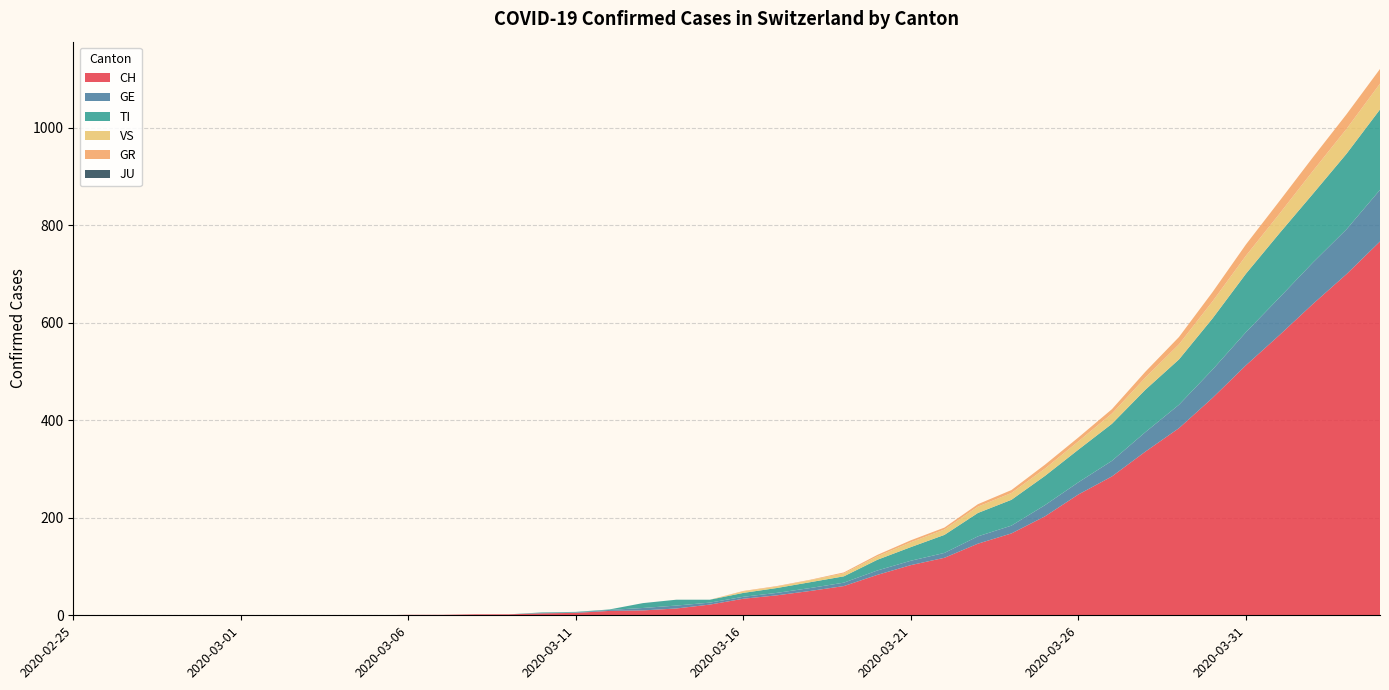

Reading right to left, extract all data points from this chart.

CH: 2020-04-04=767	2020-04-03=700	2020-04-02=639	2020-04-01=575	2020-03-31=513	2020-03-30=446	2020-03-29=384	2020-03-28=336	2020-03-27=285	2020-03-26=248	2020-03-25=203	2020-03-24=168	2020-03-23=147	2020-03-22=118	2020-03-21=103	2020-03-20=83	2020-03-19=60	2020-03-18=50	2020-03-17=41	2020-03-16=34	2020-03-15=22	2020-03-14=14	2020-03-13=10	2020-03-12=9	2020-03-11=5	2020-03-10=4	2020-03-09=2	2020-03-08=2	2020-03-07=1	2020-03-06=1	2020-03-05=0	2020-03-04=0	2020-03-03=0	2020-03-02=0	2020-03-01=0	2020-02-29=0	2020-02-28=0	2020-02-27=0	2020-02-26=0	2020-02-25=0
GE: 2020-04-04=106	2020-04-03=92	2020-04-02=85	2020-04-01=77	2020-03-31=68	2020-03-30=58	2020-03-29=48	2020-03-28=40	2020-03-27=32	2020-03-26=25	2020-03-25=23	2020-03-24=16	2020-03-23=15	2020-03-22=10	2020-03-21=9	2020-03-20=9	2020-03-19=7	2020-03-18=6	2020-03-17=5	2020-03-16=4	2020-03-15=4	2020-03-14=6	2020-03-13=5	2020-03-12=2	2020-03-11=1	2020-03-10=1	2020-03-09=0	2020-03-08=0	2020-03-07=0	2020-03-06=0	2020-03-05=0	2020-03-04=0	2020-03-03=0	2020-03-02=0	2020-03-01=0	2020-02-29=0	2020-02-28=0	2020-02-27=0	2020-02-26=0	2020-02-25=0
TI: 2020-04-04=165	2020-04-03=155	2020-04-02=141	2020-04-01=132	2020-03-31=120	2020-03-30=105	2020-03-29=93	2020-03-28=87	2020-03-27=76	2020-03-26=67	2020-03-25=60	2020-03-24=53	2020-03-23=48	2020-03-22=37	2020-03-21=28	2020-03-20=22	2020-03-19=13	2020-03-18=12	2020-03-17=10	2020-03-16=8	2020-03-15=6	2020-03-14=12	2020-03-13=10	2020-03-12=1	2020-03-11=1	2020-03-10=1	2020-03-09=0	2020-03-08=0	2020-03-07=0	2020-03-06=0	2020-03-05=0	2020-03-04=0	2020-03-03=0	2020-03-02=0	2020-03-01=0	2020-02-29=0	2020-02-28=0	2020-02-27=0	2020-02-26=0	2020-02-25=0
VS: 2020-04-04=53	2020-04-03=51	2020-04-02=47	2020-04-01=40	2020-03-31=37	2020-03-30=35	2020-03-29=31	2020-03-28=25	2020-03-27=21	2020-03-26=17	2020-03-25=15	2020-03-24=14	2020-03-23=13	2020-03-22=11	2020-03-21=10	2020-03-20=7	2020-03-19=6	2020-03-18=4	2020-03-17=3	2020-03-16=3	2020-03-15=0	2020-03-14=0	2020-03-13=0	2020-03-12=0	2020-03-11=0	2020-03-10=0	2020-03-09=0	2020-03-08=0	2020-03-07=0	2020-03-06=0	2020-03-05=0	2020-03-04=0	2020-03-03=0	2020-03-02=0	2020-03-01=0	2020-02-29=0	2020-02-28=0	2020-02-27=0	2020-02-26=0	2020-02-25=0
GR: 2020-04-04=30	2020-04-03=30	2020-04-02=28	2020-04-01=26	2020-03-31=23	2020-03-30=19	2020-03-29=15	2020-03-28=12	2020-03-27=9	2020-03-26=8	2020-03-25=8	2020-03-24=6	2020-03-23=5	2020-03-22=4	2020-03-21=4	2020-03-20=3	2020-03-19=2	2020-03-18=1	2020-03-17=1	2020-03-16=1	2020-03-15=0	2020-03-14=0	2020-03-13=0	2020-03-12=0	2020-03-11=0	2020-03-10=0	2020-03-09=0	2020-03-08=0	2020-03-07=0	2020-03-06=0	2020-03-05=0	2020-03-04=0	2020-03-03=0	2020-03-02=0	2020-03-01=0	2020-02-29=0	2020-02-28=0	2020-02-27=0	2020-02-26=0	2020-02-25=0
JU: 2020-04-04=0	2020-04-03=0	2020-04-02=0	2020-04-01=0	2020-03-31=0	2020-03-30=0	2020-03-29=0	2020-03-28=0	2020-03-27=0	2020-03-26=0	2020-03-25=0	2020-03-24=0	2020-03-23=0	2020-03-22=0	2020-03-21=0	2020-03-20=0	2020-03-19=0	2020-03-18=0	2020-03-17=0	2020-03-16=0	2020-03-15=0	2020-03-14=0	2020-03-13=0	2020-03-12=0	2020-03-11=0	2020-03-10=0	2020-03-09=0	2020-03-08=0	2020-03-07=0	2020-03-06=0	2020-03-05=0	2020-03-04=0	2020-03-03=0	2020-03-02=0	2020-03-01=0	2020-02-29=0	2020-02-28=0	2020-02-27=0	2020-02-26=0	2020-02-25=0